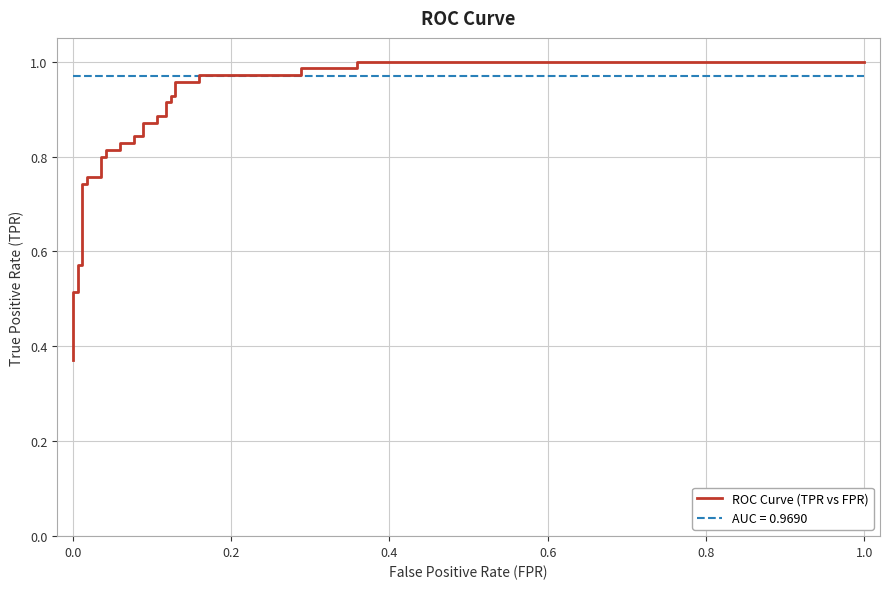

Reading left to right, transcribe all the data shown in this chart.

0.4	0.4	0.5	0.5	0.5	0.5	0.6	0.6	0.7	0.7	0.8	0.8	0.8	0.8	0.8	0.8	0.8	0.8	0.8	0.8	0.9	0.9	0.9	0.9	0.9	0.9	0.9	0.9	1.0	1.0	1.0	1.0	1.0	1.0	1.0	1.0